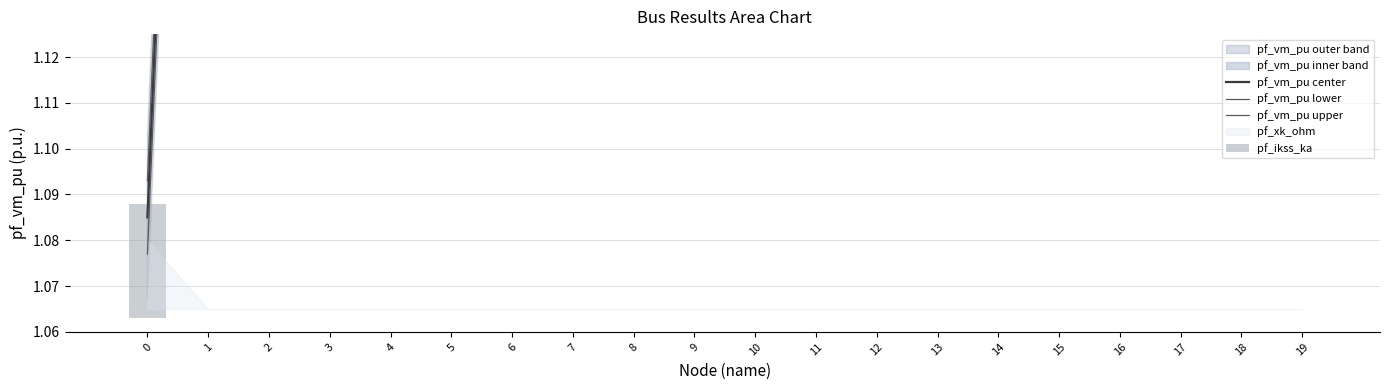

At 7, list the series in order from largest to smallest.

pf_vm_pu upper, pf_vm_pu center, pf_vm_pu lower, pf_ikss_ka